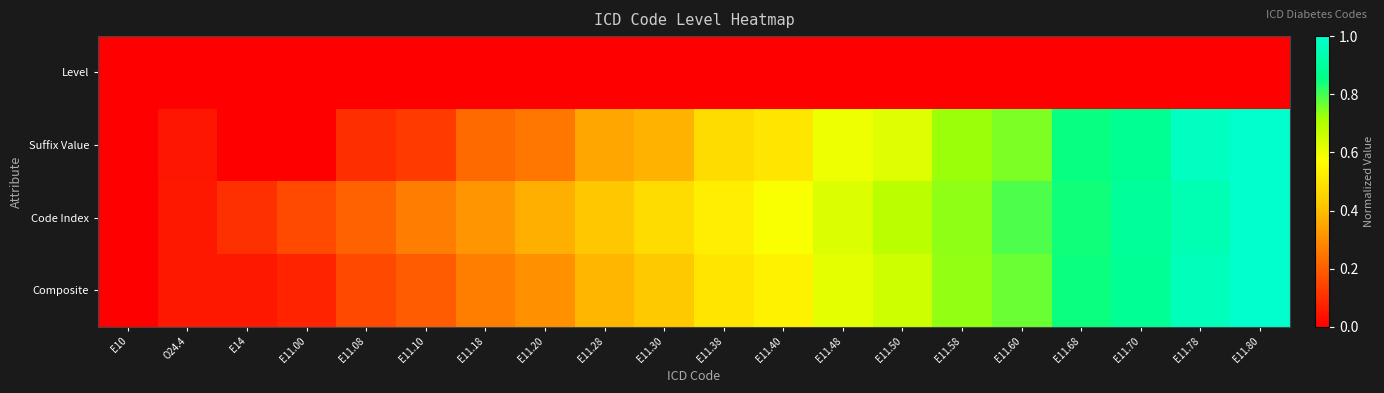

How many data points does each series have?

20